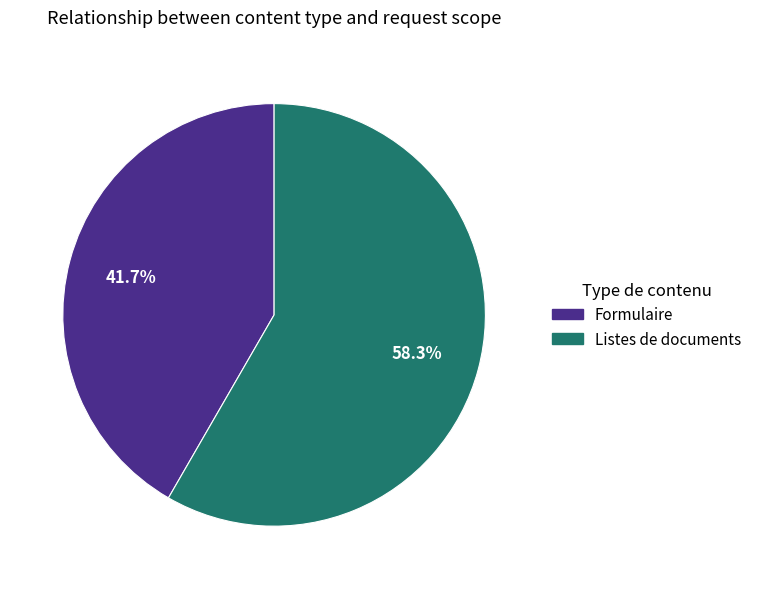

To the nearest percent, what portion does Listes de documents represent?

58%